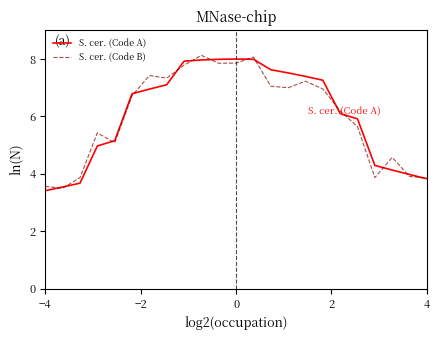

What is the maximum value for S. cer. (Code A)?

8.0